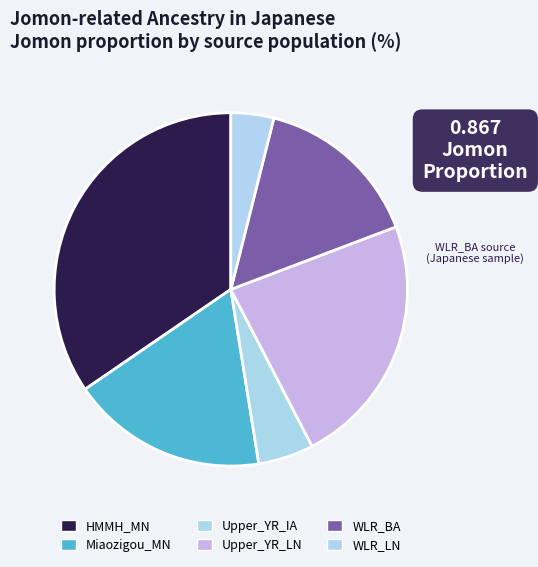

Count the number of slices in the pie.

6